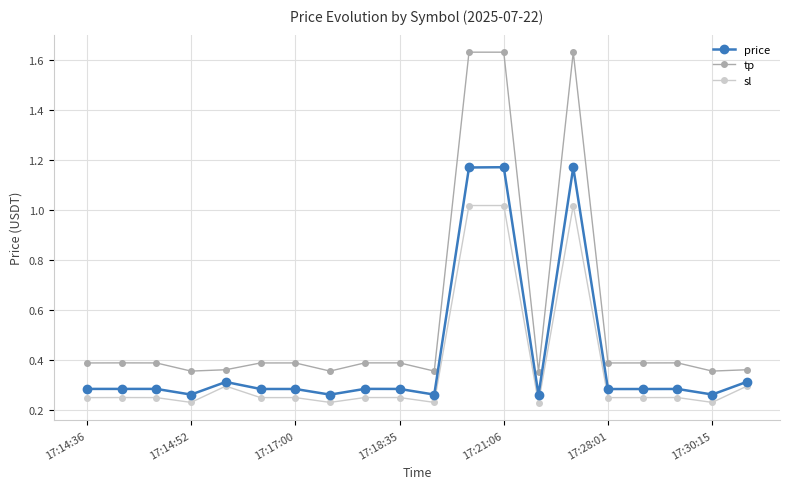

How many series are shown in this chart?

3